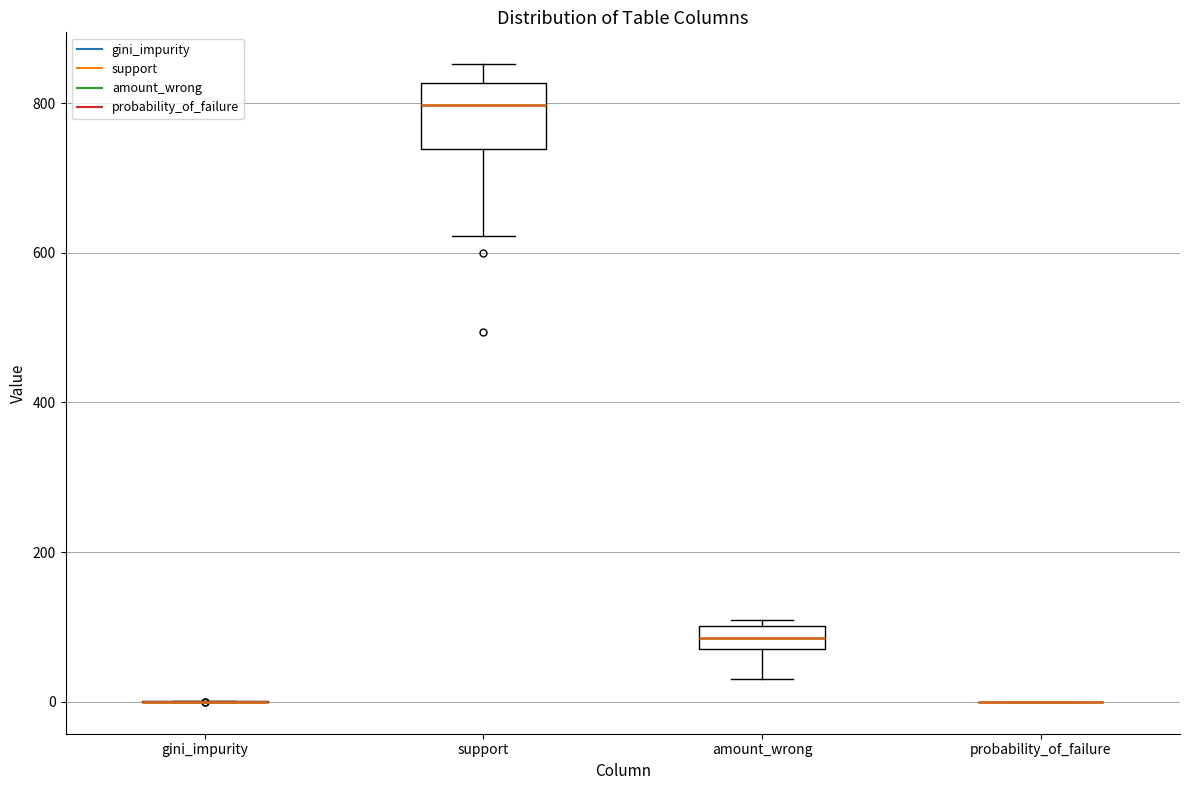

Comparing the boxes themselves (not the whiskers), which one is the tallest?

support